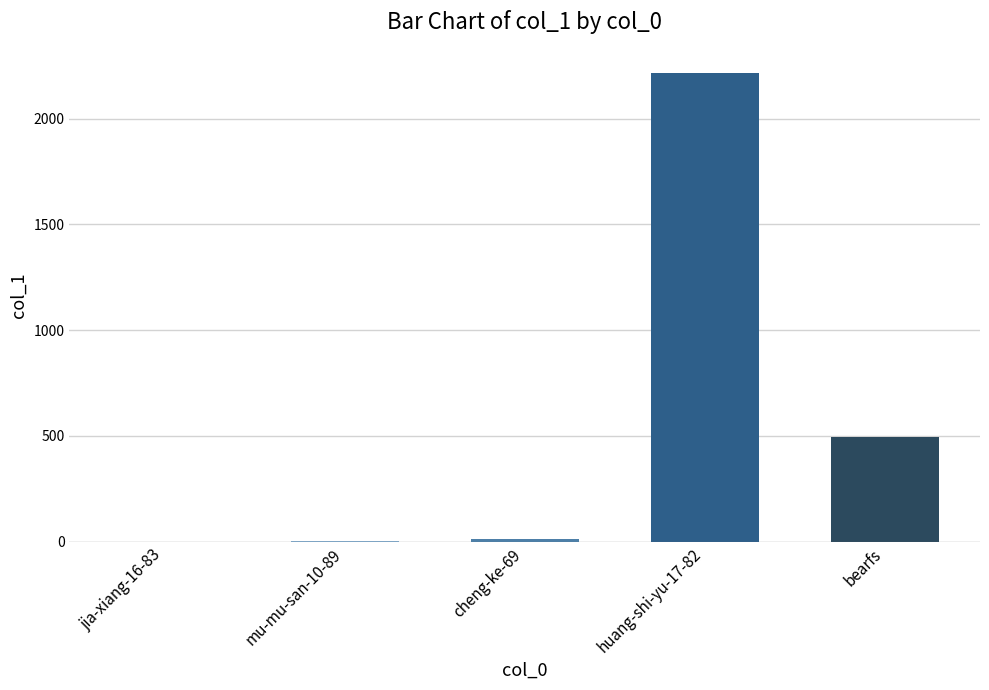

What is the sum of all values?

2727